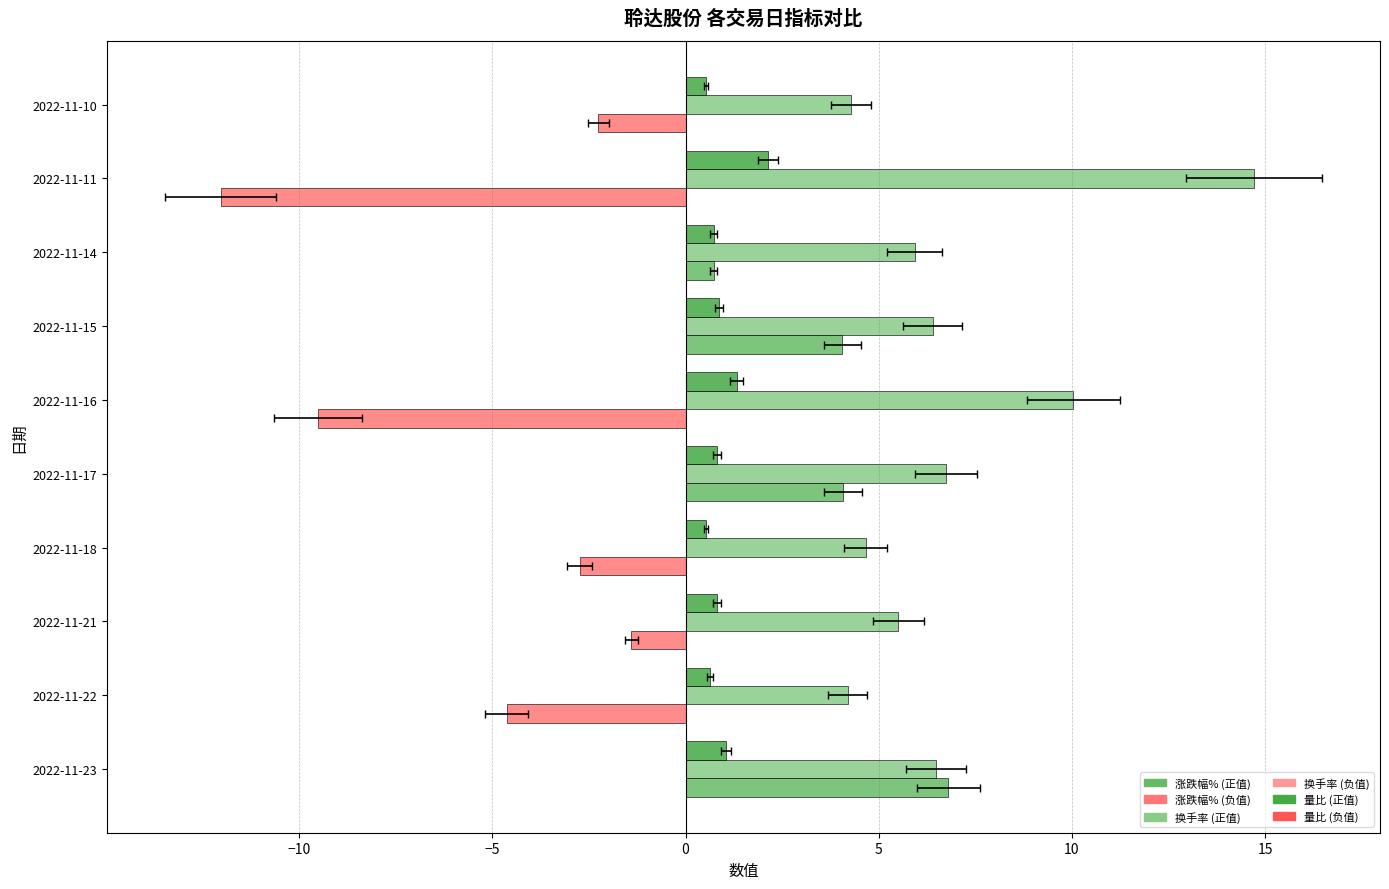

Which series changed the most between 2022-11-22 and 2022-11-16?

换手率